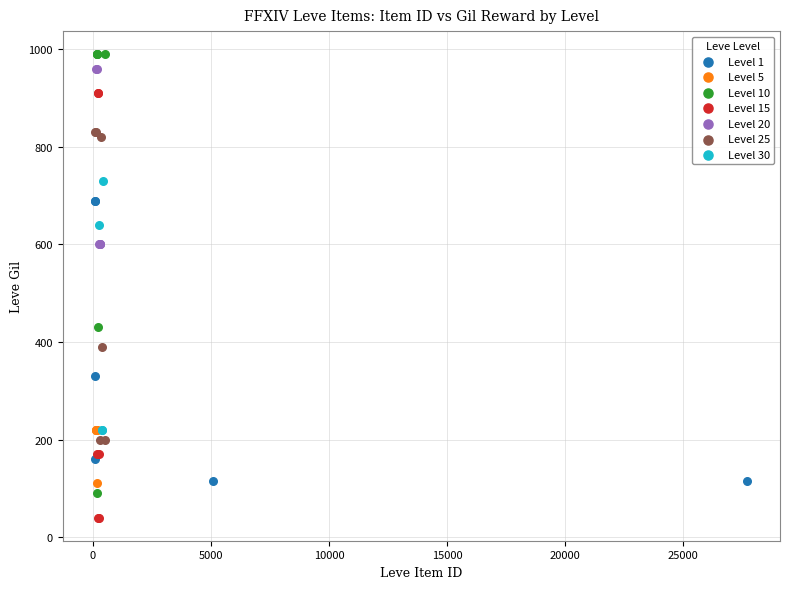

What are all the series names shown in the legend?

Level 1, Level 5, Level 10, Level 15, Level 20, Level 25, Level 30